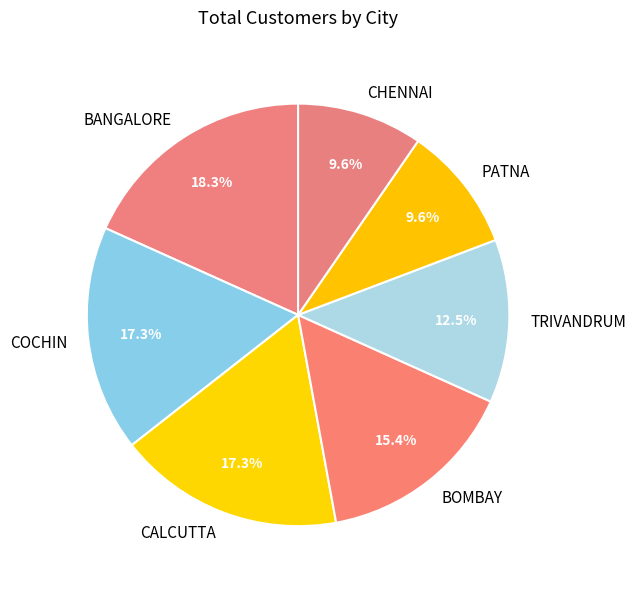

Which slice is the largest?

BANGALORE